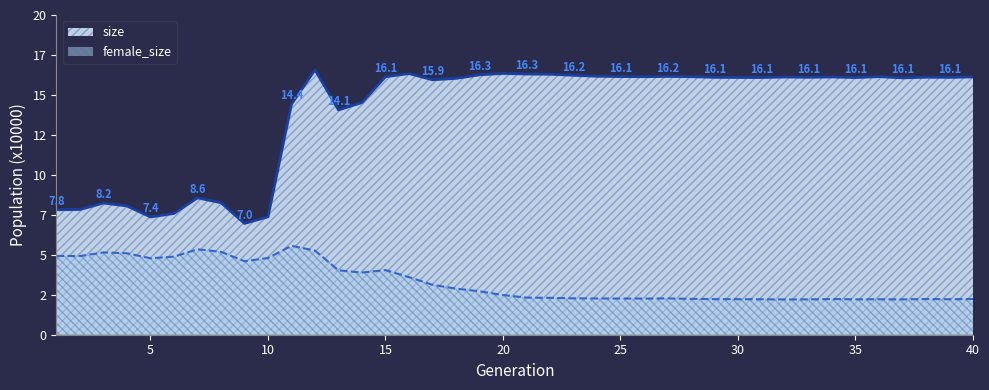

What is the difference between the second highest and second lowest values in the size series?

89778